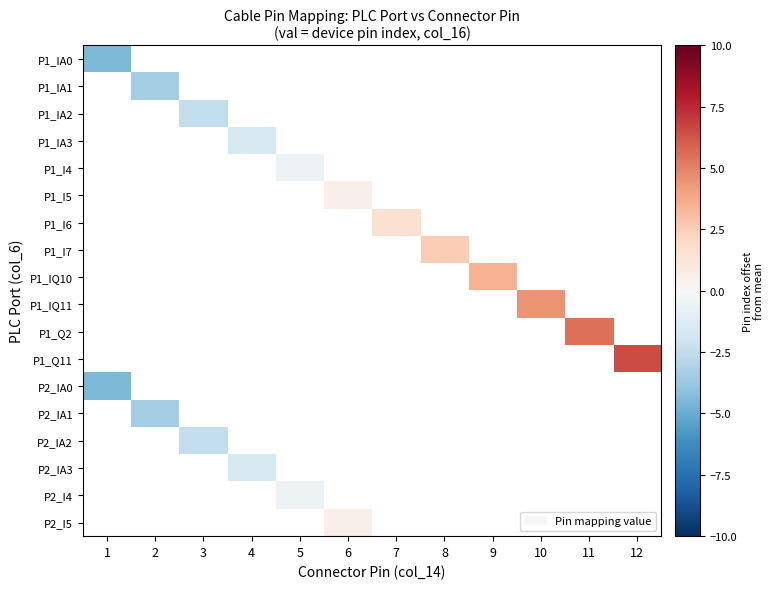

List the series in order of their overall mean, lowest first.

P1_IA0, P1_IA1, P1_IA2, P1_IA3, P1_I4, P1_I5, P1_I6, P1_I7, P1_IQ10, P1_IQ11, P1_Q2, P1_Q11, P2_IA0, P2_IA1, P2_IA2, P2_IA3, P2_I4, P2_I5